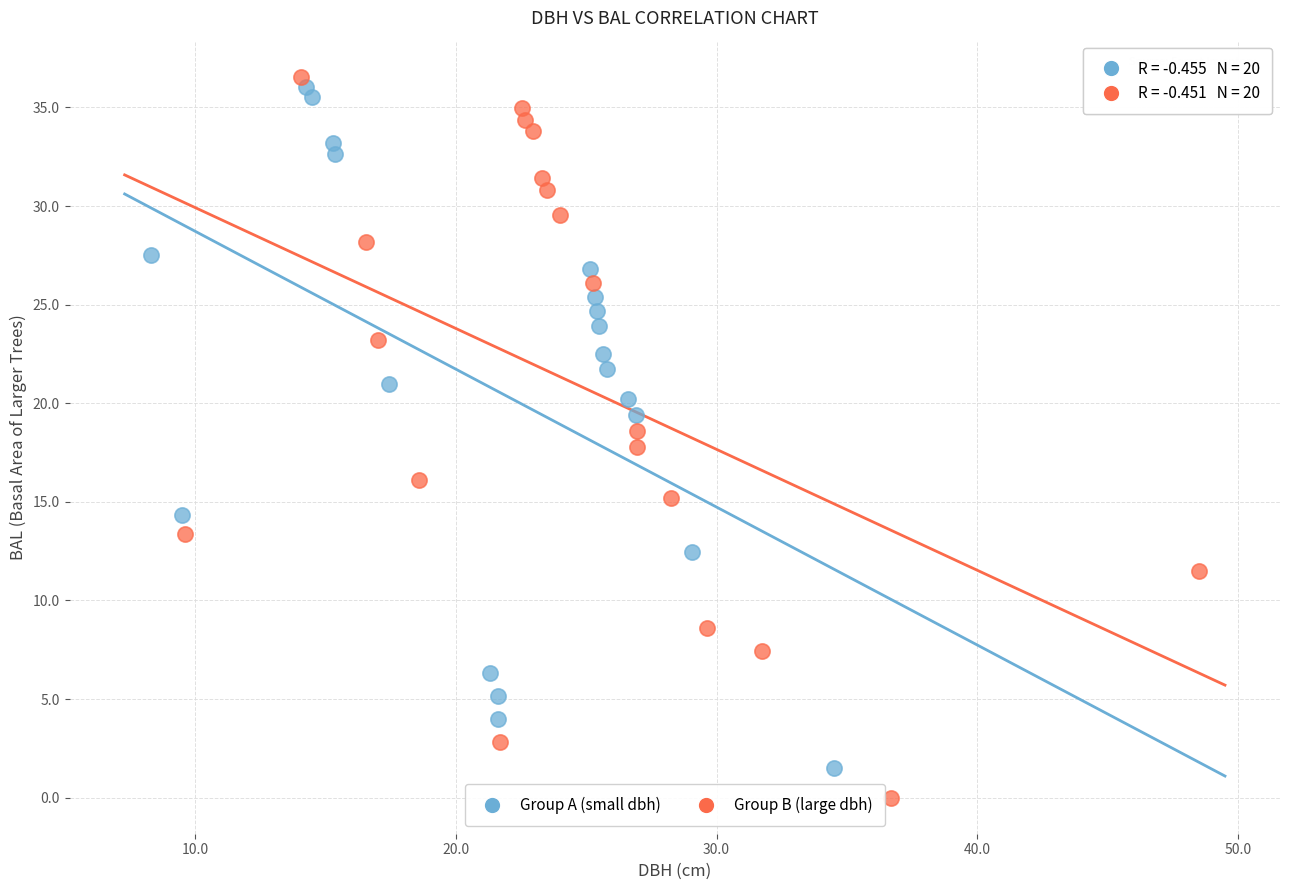

Which series has the largest Y range (max minus min)?

Group B (large dbh)